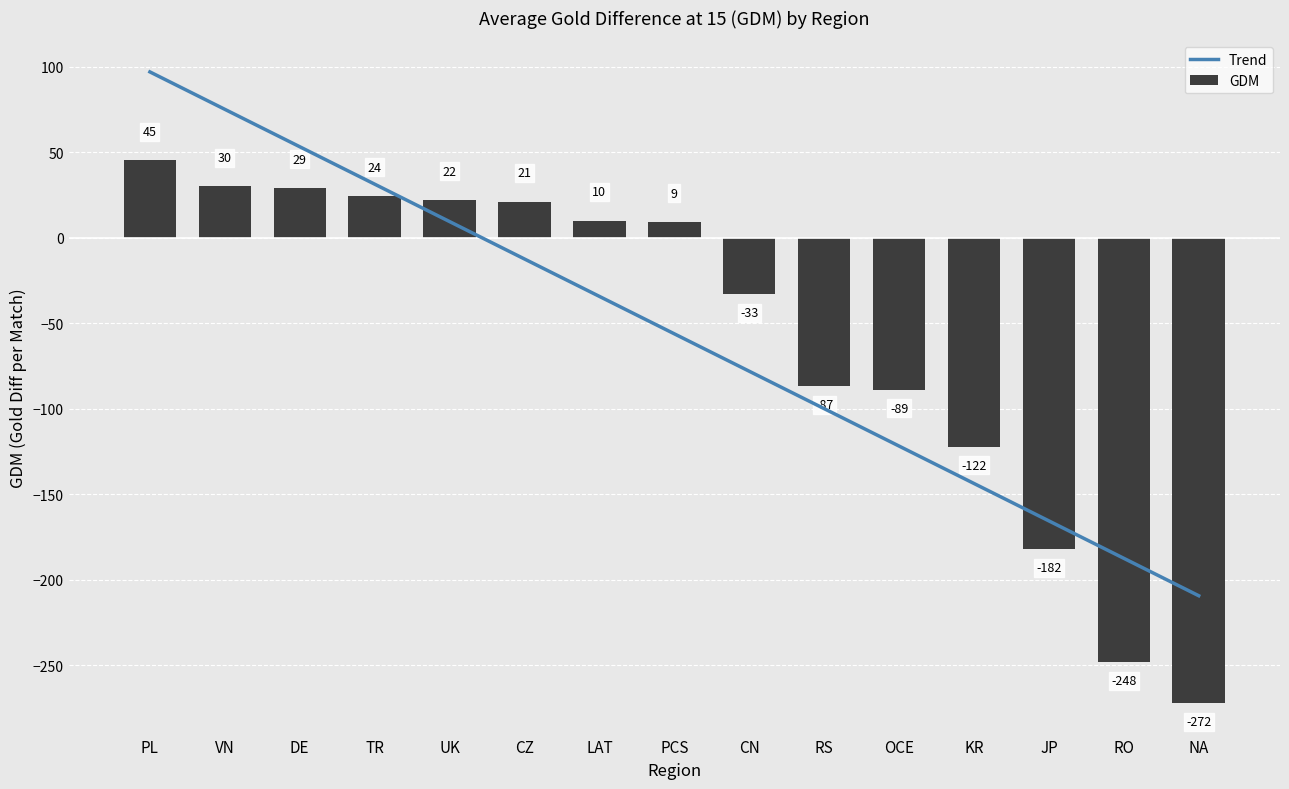

What is the label of the 4th bar from the right?

KR